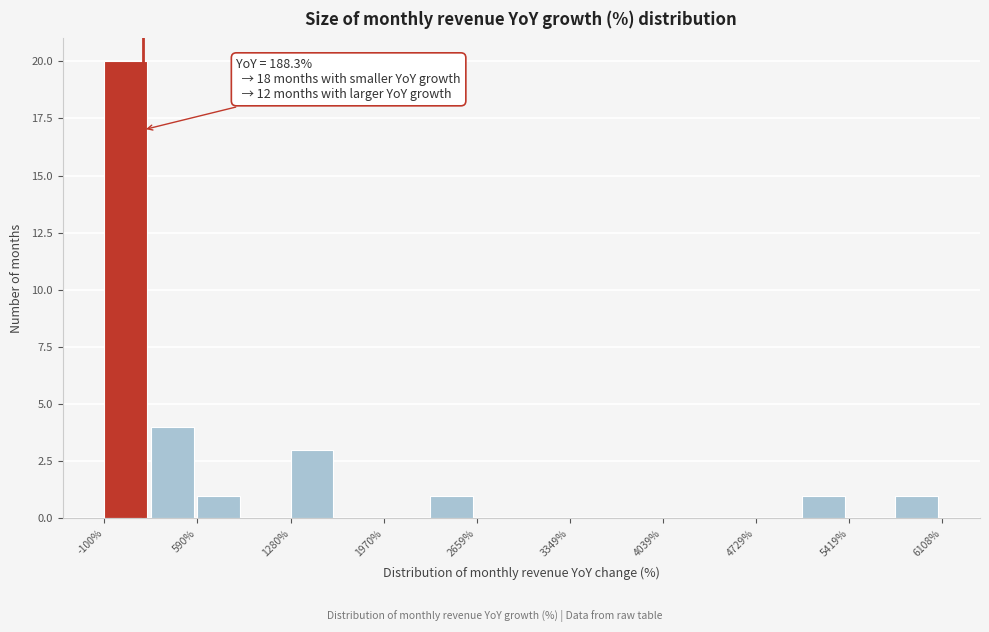

Read against the x-axis, roughly where is the centre of the tallest bar?

100